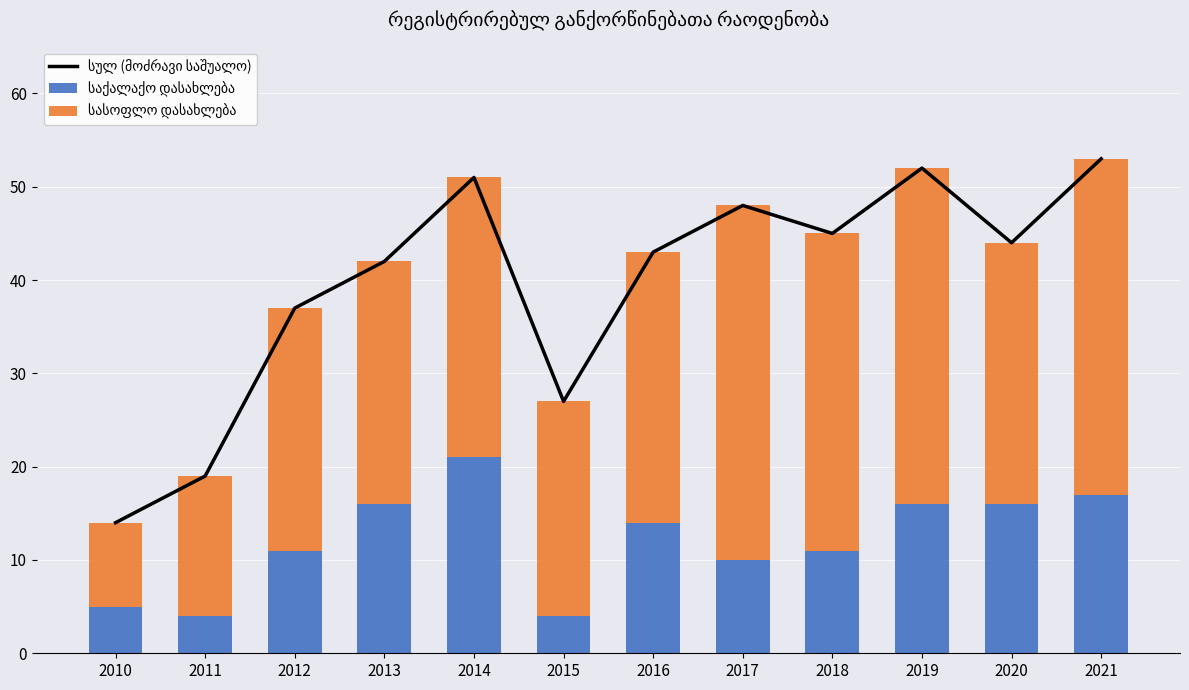

What is the total value across all series at 2012?

74